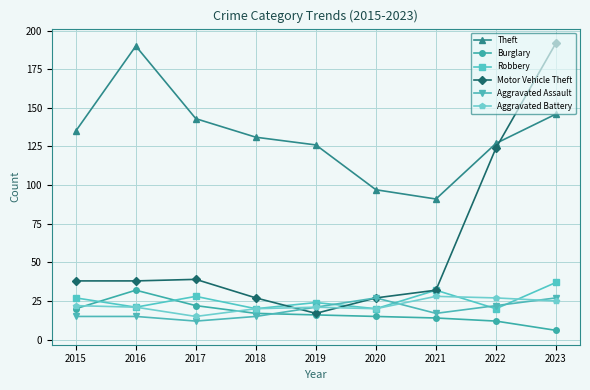

Is this an area chart (filled region under the line)?

No